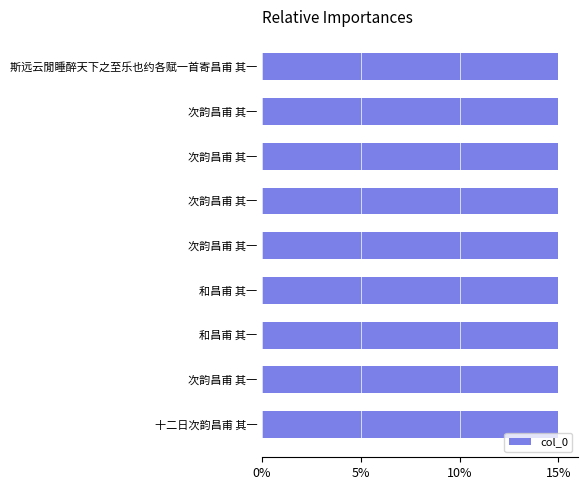

Count the number of categories in the chart.

9